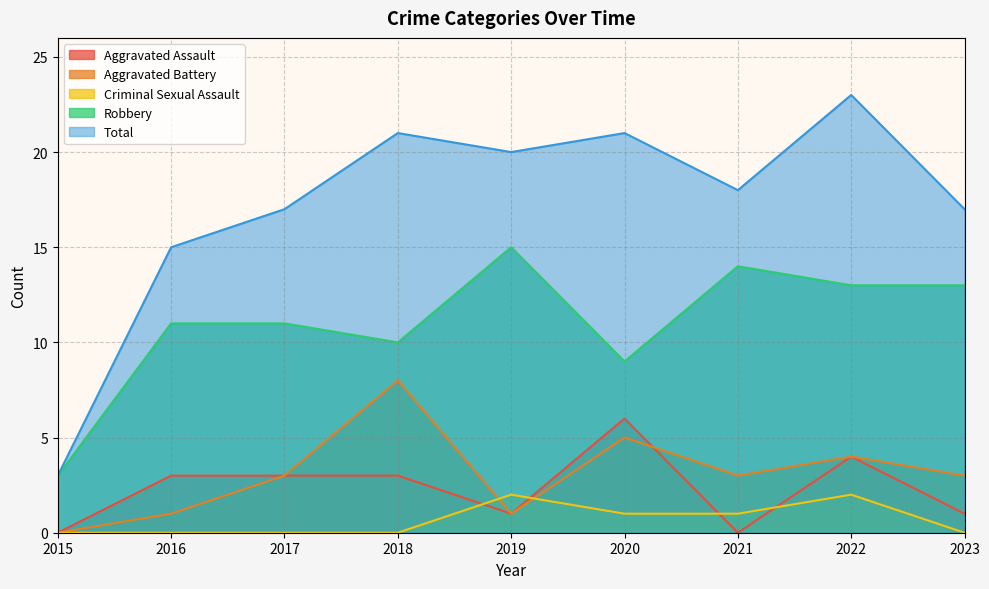

Which series has the largest total across all categories?

Total